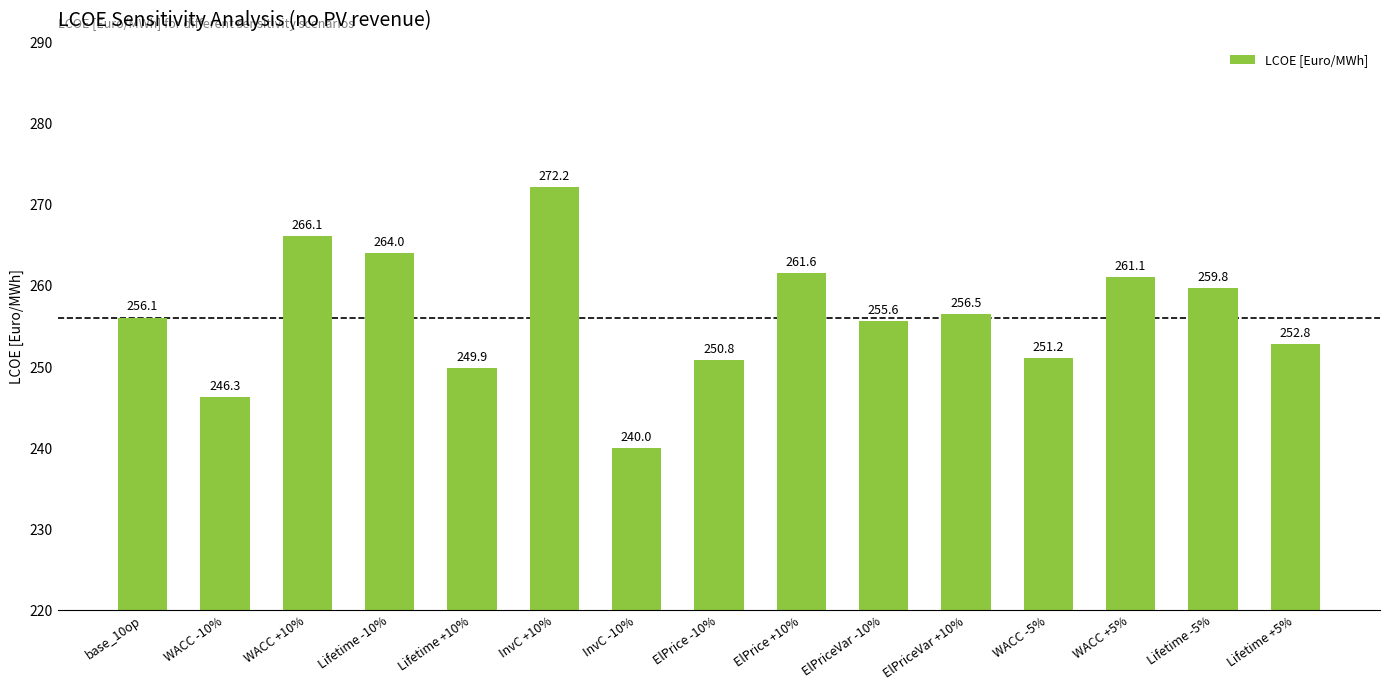

What is the ratio of the value at WACC -10% to the value at Lifetime -5%?

0.9